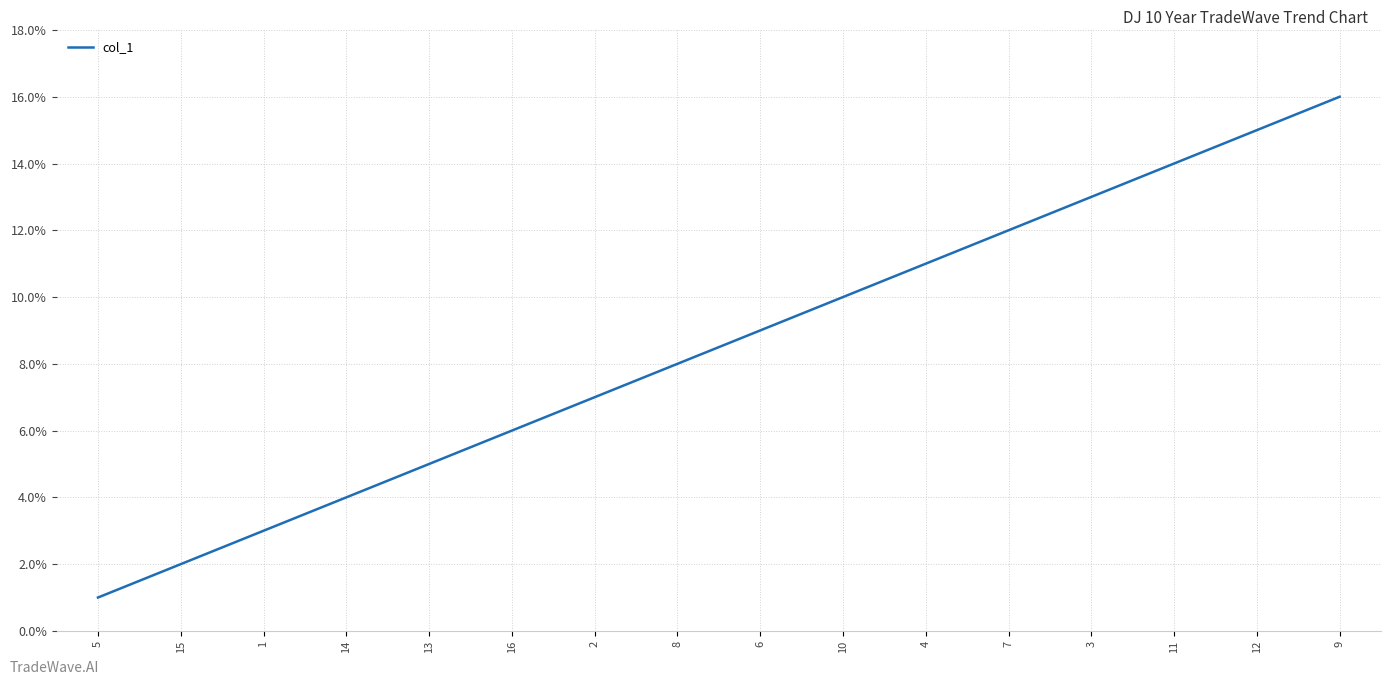

What is the difference between the second highest and second lowest values?

13